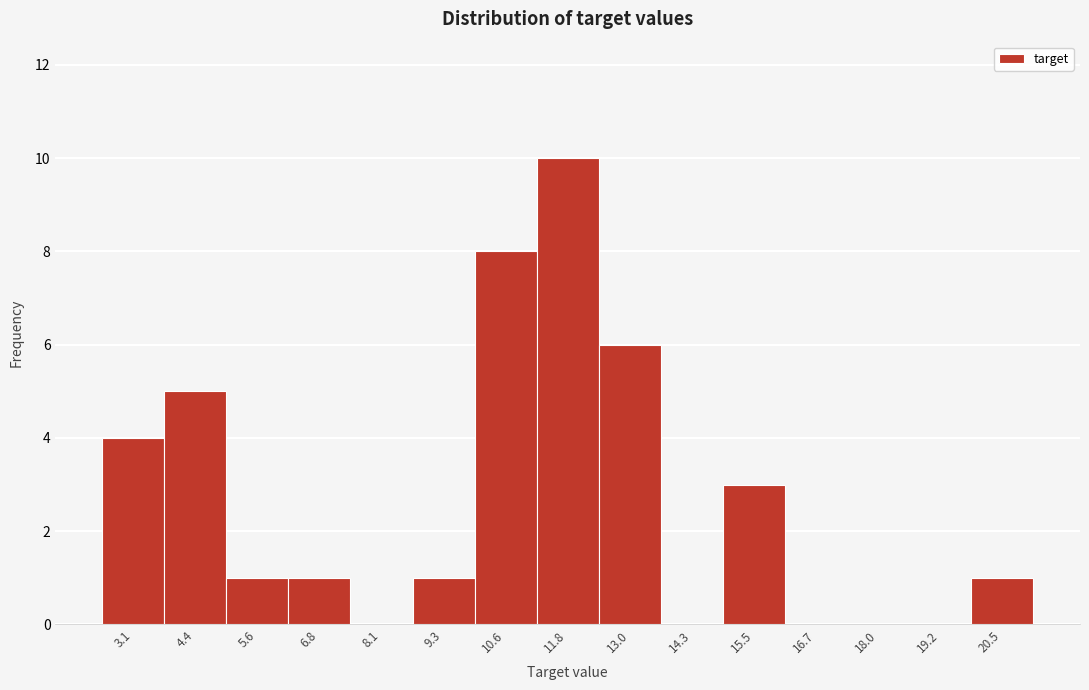

Reading left to right, what are all the values shown in this chart?

3.1=4	4.4=5	5.6=1	6.8=1	8.1=0	9.3=1	10.6=8	11.8=10	13.0=6	14.3=0	15.5=3	16.7=0	18.0=0	19.2=0	20.5=1